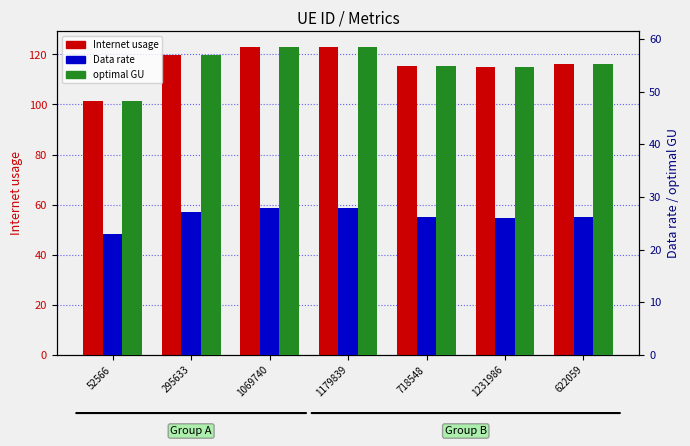

Rank the categories by Internet usage value from highest to lowest.

1179839, 1069740, 295633, 622059, 718548, 1231986, 52566